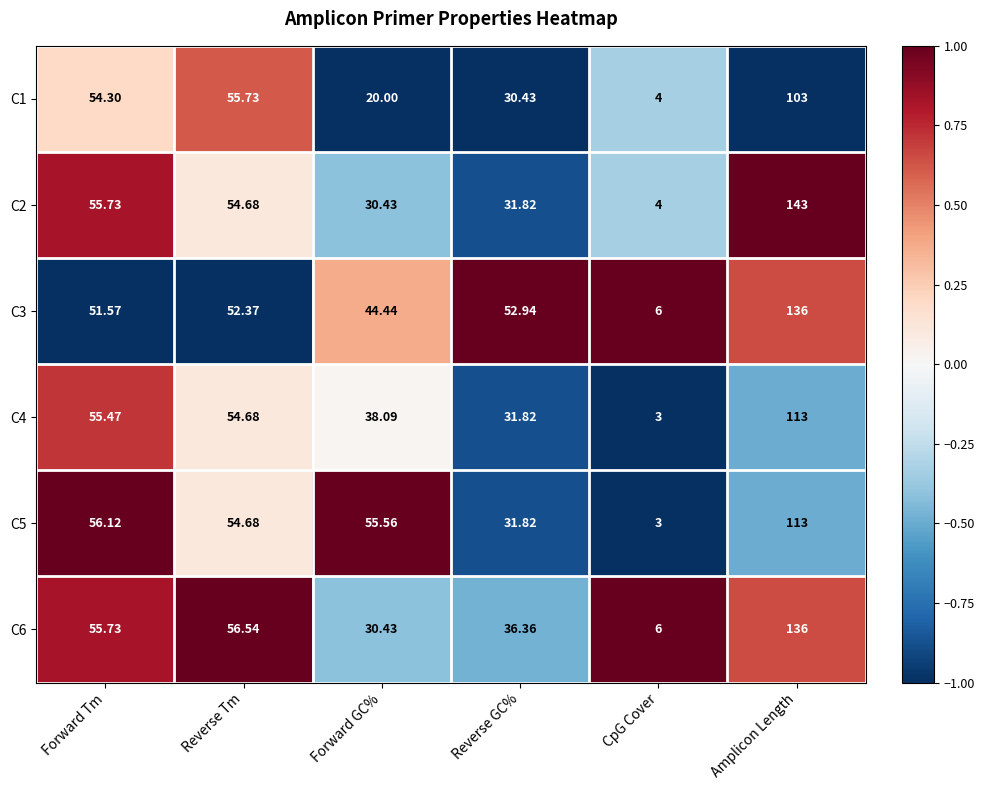

At which category does the chart reach its peak across all series?

Amplicon Length